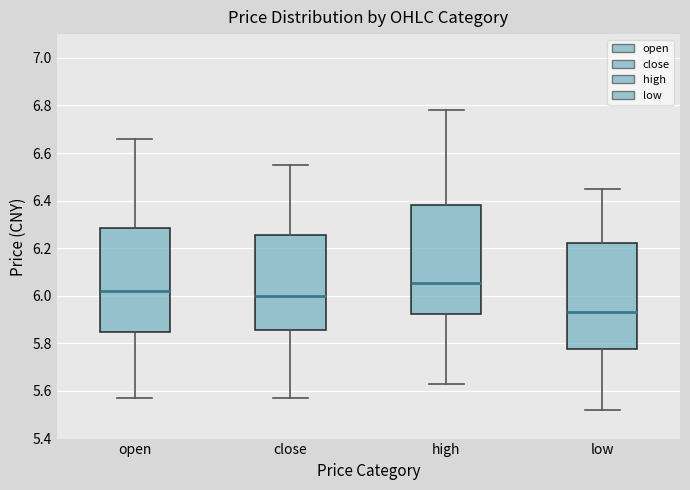

Reading left to right, transcribe this box plot: for each box, give where its median line is, the range the box spans, and where its two whiskers end, as read against the y-axis. The values are not printed on the chart, so give them approximately, as read against the axis.

open: median 6.02, box 5.84 to 6.28, whiskers 5.58 to 6.66
close: median 6.00, box 5.86 to 6.26, whiskers 5.58 to 6.56
high: median 6.06, box 5.92 to 6.38, whiskers 5.64 to 6.78
low: median 5.94, box 5.78 to 6.22, whiskers 5.52 to 6.46